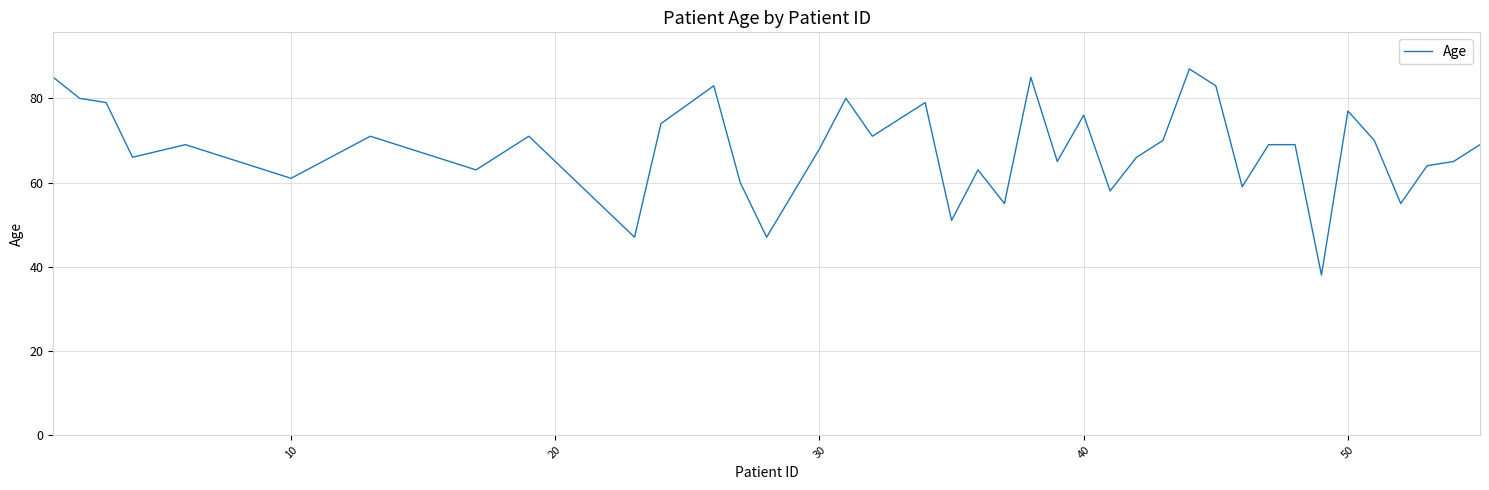

What is the minimum value shown in the chart?

38